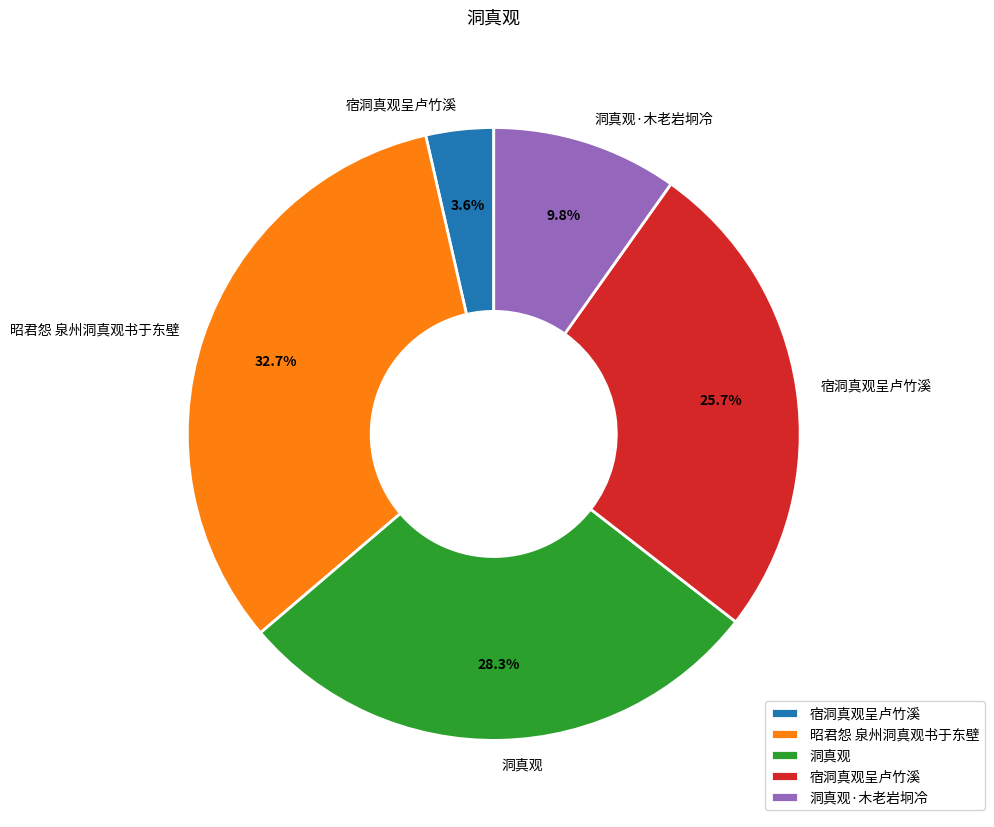

Is there a majority slice in this chart?

No